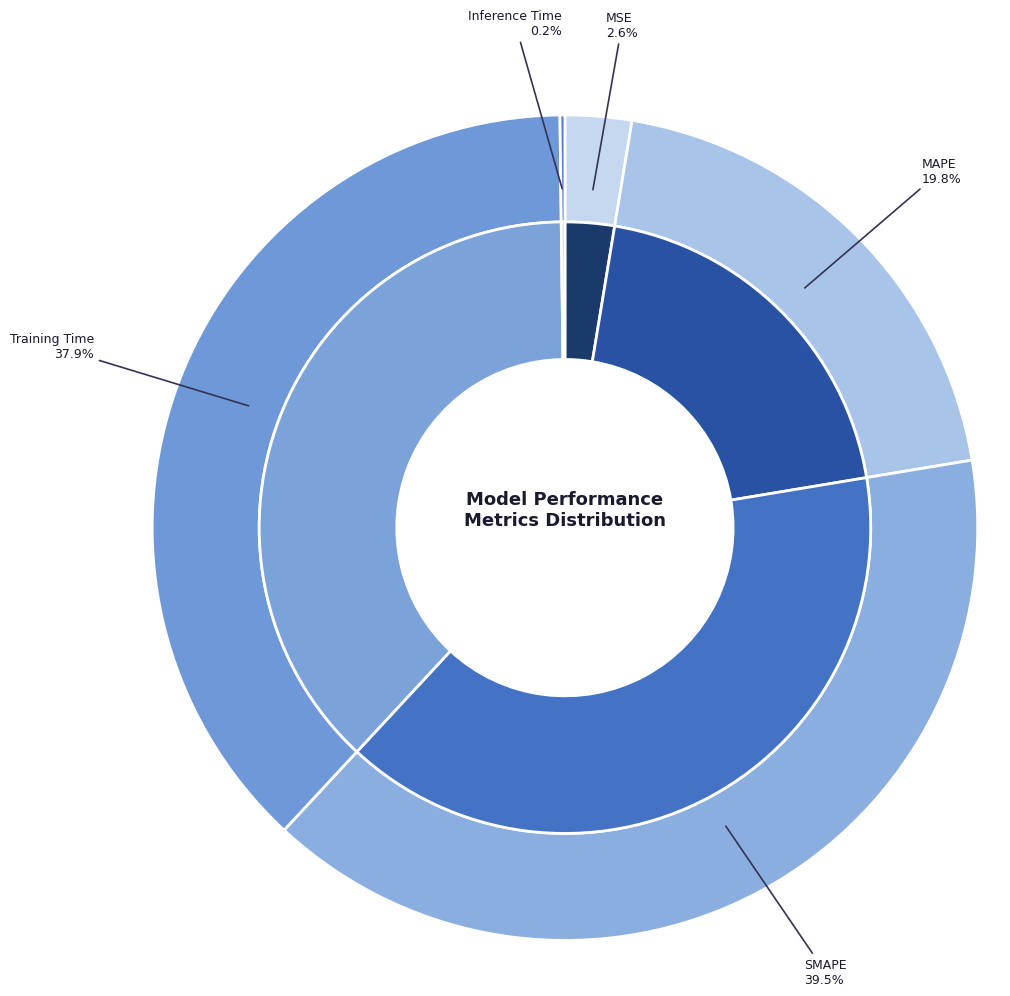

To the nearest percent, what percentage of the pie is Training Time?

38%